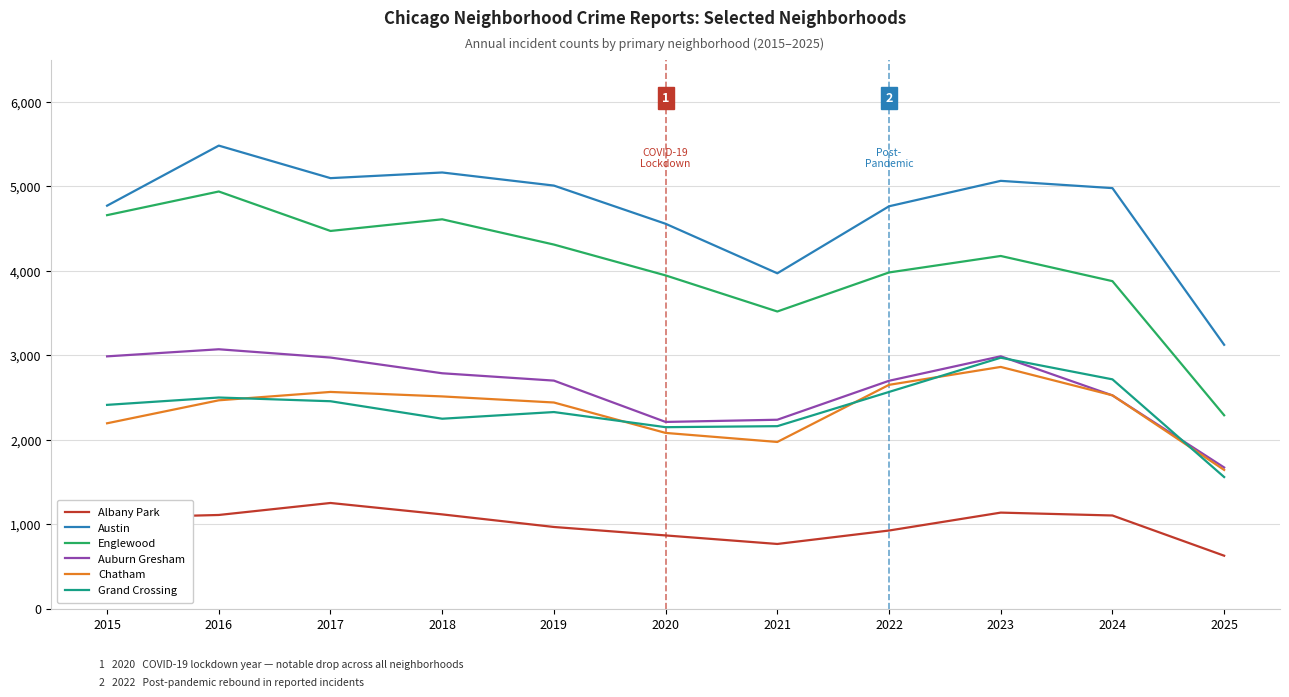

Where is Englewood nearest to the value 3614?

2021